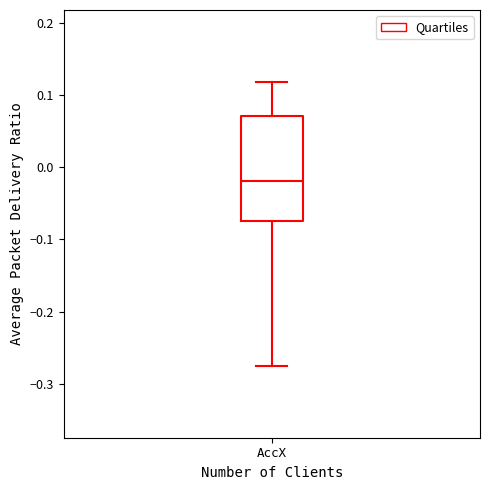

Read this box plot against the y-axis: the position of the median line, the range covered by the box, and the ends of both whiskers. The values are not printed on the chart, so give them approximately, as read against the axis.

median -0.02, box -0.07 to 0.07, whiskers -0.28 to 0.12